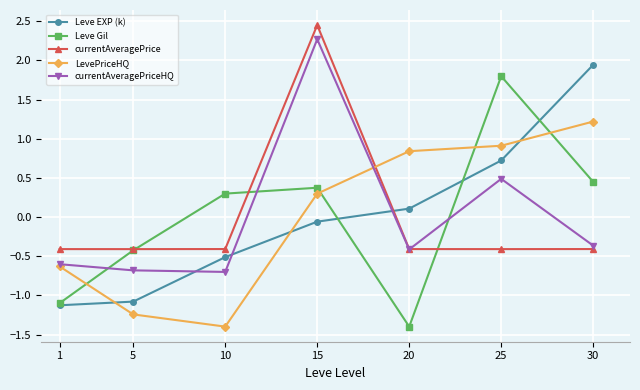

What is the difference between the currentAveragePriceHQ values at 30 and 15?

2.6